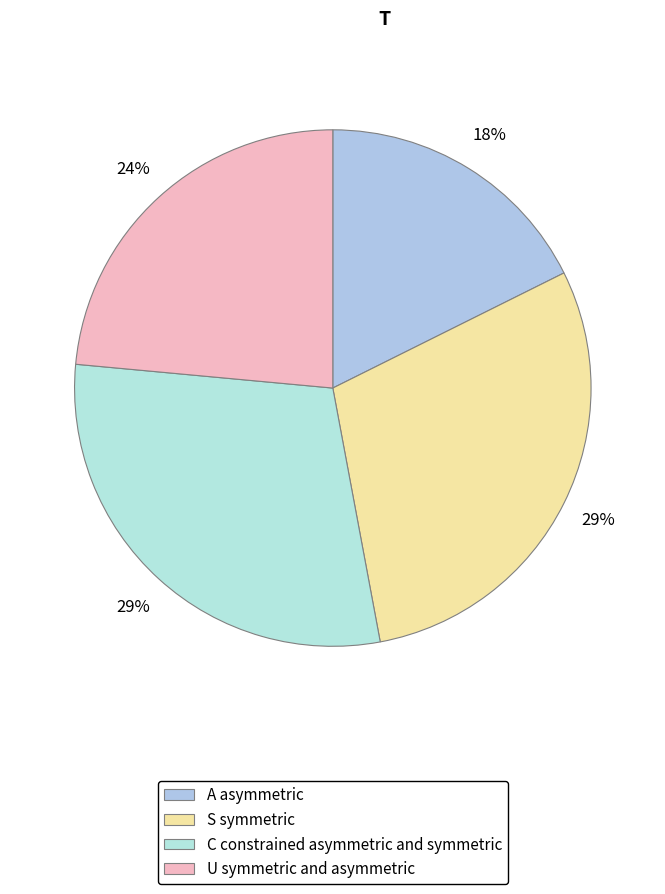

How many segments does this pie chart have?

4